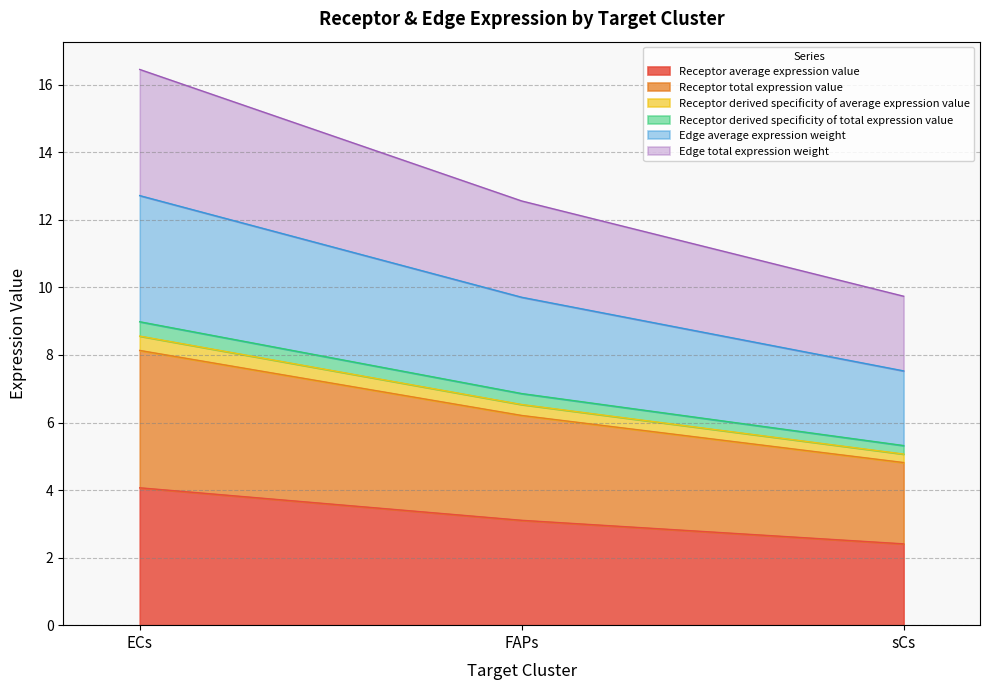

Does the chart display data point markers on the line(s)?

No